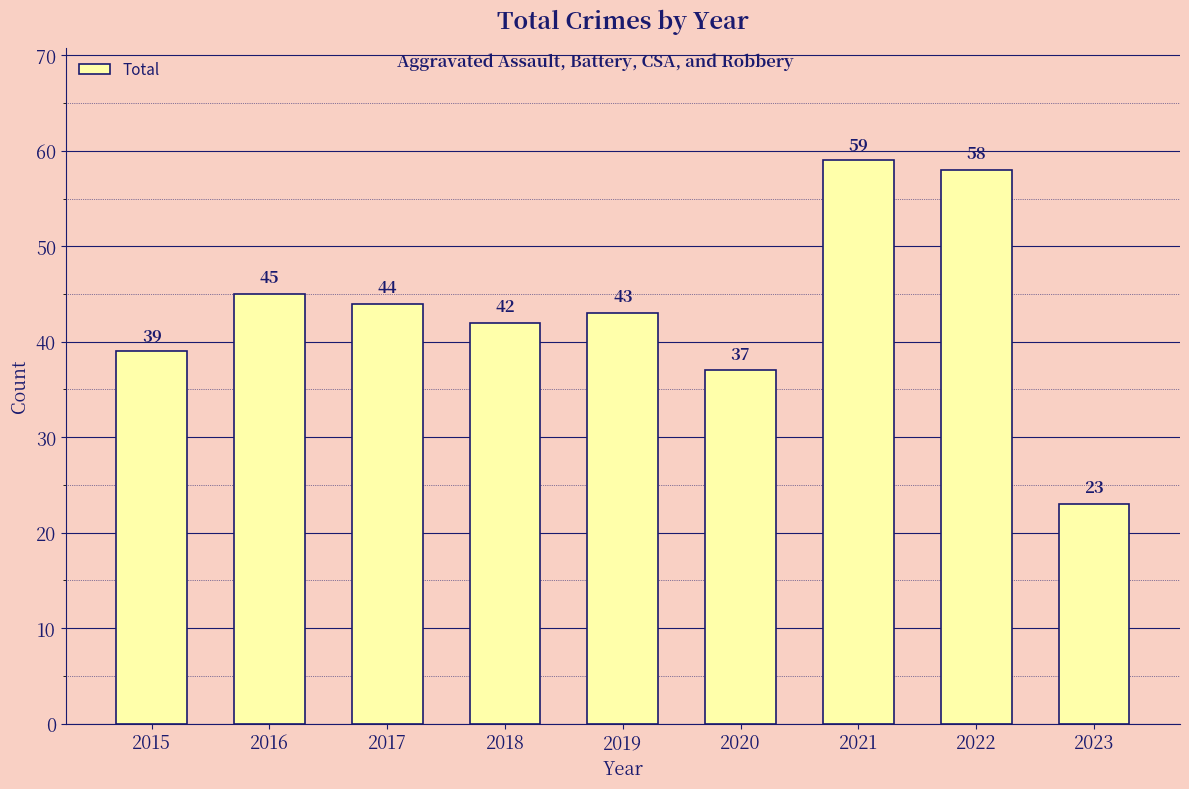

Rank the categories by value from highest to lowest.

2021, 2022, 2016, 2017, 2019, 2018, 2015, 2020, 2023